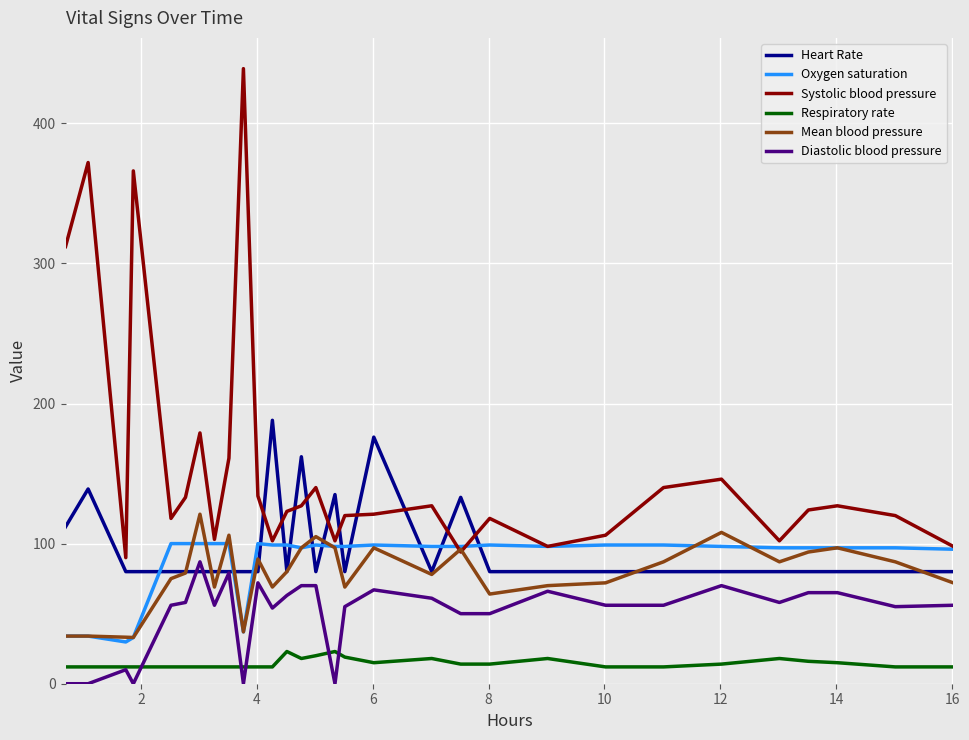

True or false: Diastolic blood pressure and Oxygen saturation intersect in this chart.

False